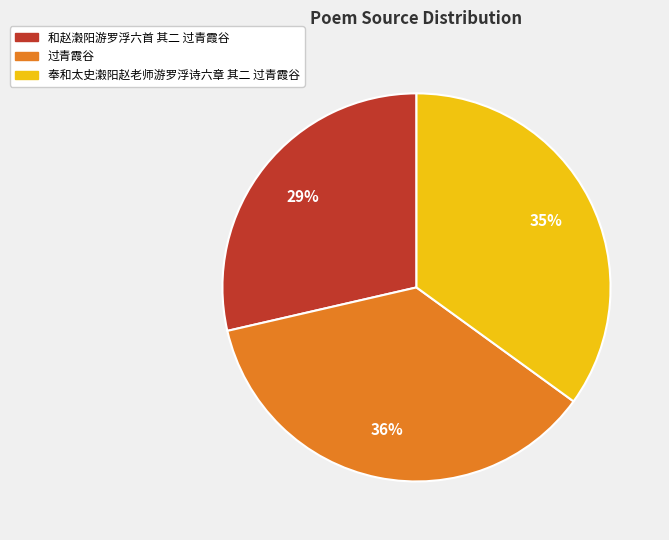

Between 过青霞谷 and 和赵瀔阳游罗浮六首 其二 过青霞谷, which is larger?

过青霞谷